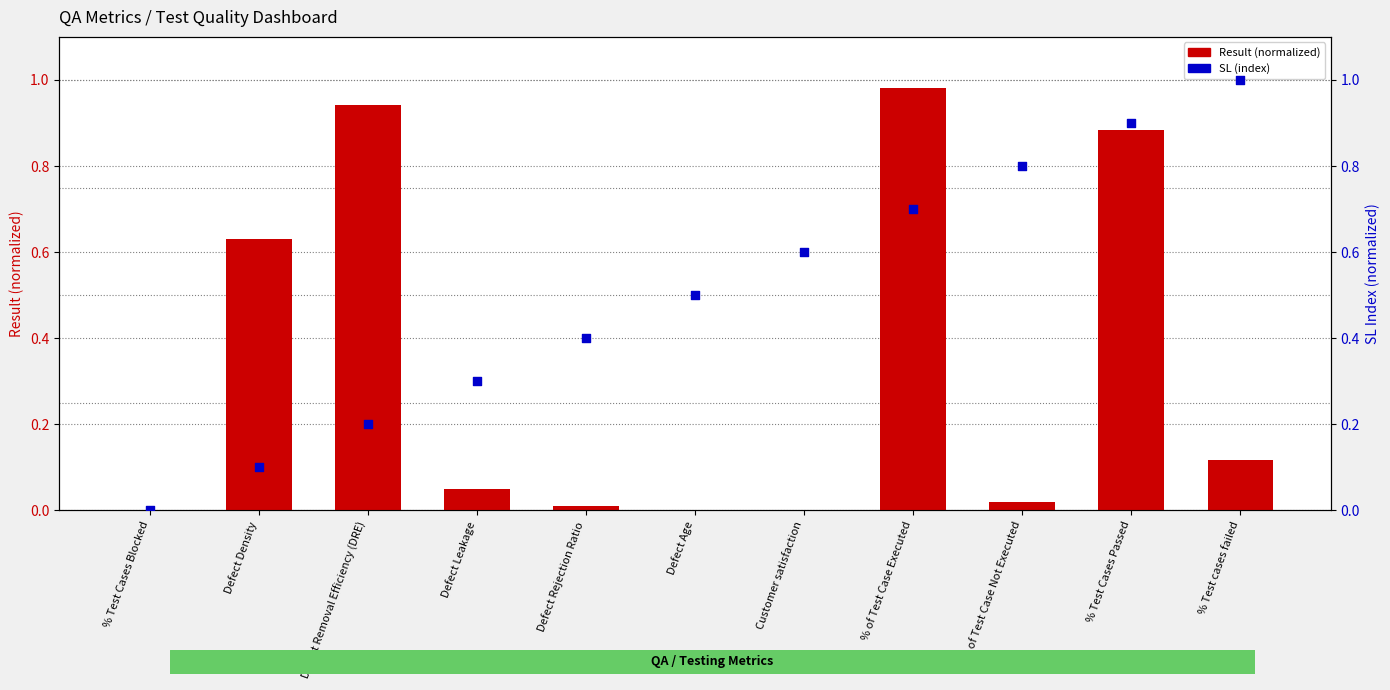

Is the value of SL (index) at % Test Cases Passed greater than the value of Result (normalized) at % Test Cases Passed?

Yes